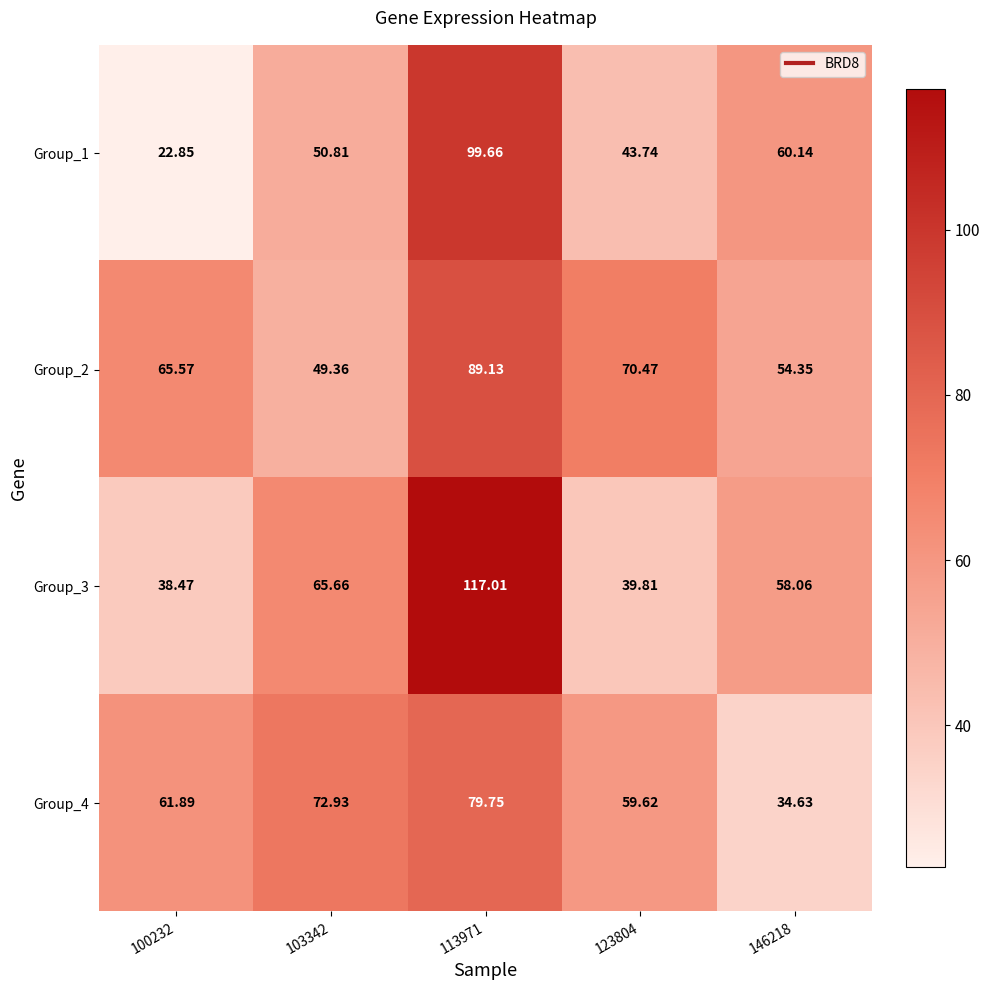

List the series in order of their overall mean, highest first.

Group_2, Group_3, Group_4, Group_1